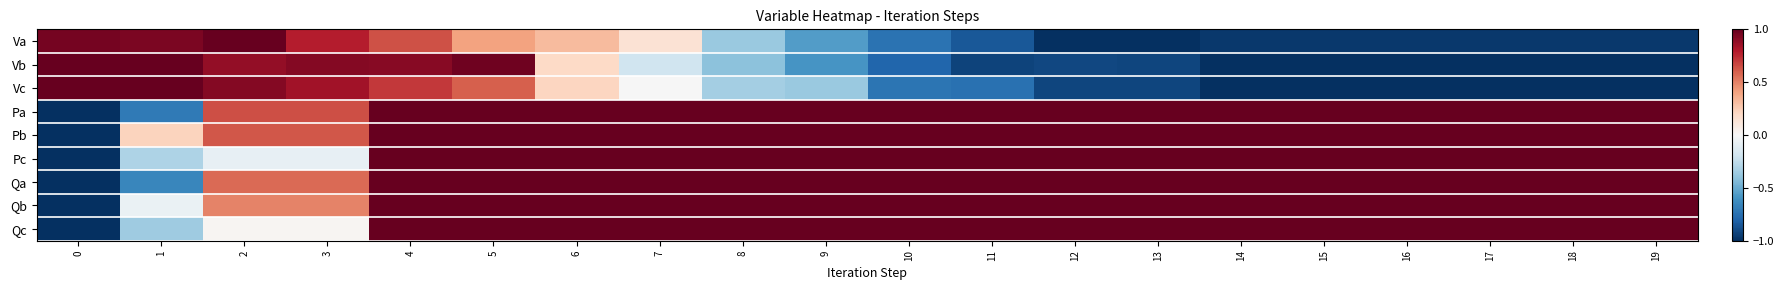

Reading right to left, list all the values displayed in this chart.

Va: 19=-1.0	18=-1.0	17=-1.0	16=-1.0	15=-1.0	14=-1.0	13=-1.0	12=-1.0	11=-0.9	10=-0.7	9=-0.6	8=-0.4	7=0.1	6=0.3	5=0.4	4=0.6	3=0.8	2=1.0	1=0.9	0=1.0
Vb: 19=-1.0	18=-1.0	17=-1.0	16=-1.0	15=-1.0	14=-1.0	13=-0.9	12=-0.9	11=-0.9	10=-0.8	9=-0.6	8=-0.4	7=-0.2	6=0.2	5=1.0	4=0.9	3=0.9	2=0.9	1=1.0	0=1.0
Vc: 19=-1.0	18=-1.0	17=-1.0	16=-1.0	15=-1.0	14=-1.0	13=-0.9	12=-0.9	11=-0.7	10=-0.7	9=-0.4	8=-0.3	7=-0.0	6=0.2	5=0.6	4=0.7	3=0.8	2=0.9	1=1.0	0=1.0
Pa: 19=1.0	18=1.0	17=1.0	16=1.0	15=1.0	14=1.0	13=1.0	12=1.0	11=1.0	10=1.0	9=1.0	8=1.0	7=1.0	6=1.0	5=1.0	4=1.0	3=0.6	2=0.6	1=-0.7	0=-1.0
Pb: 19=1.0	18=1.0	17=1.0	16=1.0	15=1.0	14=1.0	13=1.0	12=1.0	11=1.0	10=1.0	9=1.0	8=1.0	7=1.0	6=1.0	5=1.0	4=1.0	3=0.6	2=0.6	1=0.2	0=-1.0
Pc: 19=1.0	18=1.0	17=1.0	16=1.0	15=1.0	14=1.0	13=1.0	12=1.0	11=1.0	10=1.0	9=1.0	8=1.0	7=1.0	6=1.0	5=1.0	4=1.0	3=-0.1	2=-0.1	1=-0.3	0=-1.0
Qa: 19=1.0	18=1.0	17=1.0	16=1.0	15=1.0	14=1.0	13=1.0	12=1.0	11=1.0	10=1.0	9=1.0	8=1.0	7=1.0	6=1.0	5=1.0	4=1.0	3=0.6	2=0.6	1=-0.7	0=-1.0
Qb: 19=1.0	18=1.0	17=1.0	16=1.0	15=1.0	14=1.0	13=1.0	12=1.0	11=1.0	10=1.0	9=1.0	8=1.0	7=1.0	6=1.0	5=1.0	4=1.0	3=0.5	2=0.5	1=-0.1	0=-1.0
Qc: 19=1.0	18=1.0	17=1.0	16=1.0	15=1.0	14=1.0	13=1.0	12=1.0	11=1.0	10=1.0	9=1.0	8=1.0	7=1.0	6=1.0	5=1.0	4=1.0	3=0.0	2=0.0	1=-0.4	0=-1.0